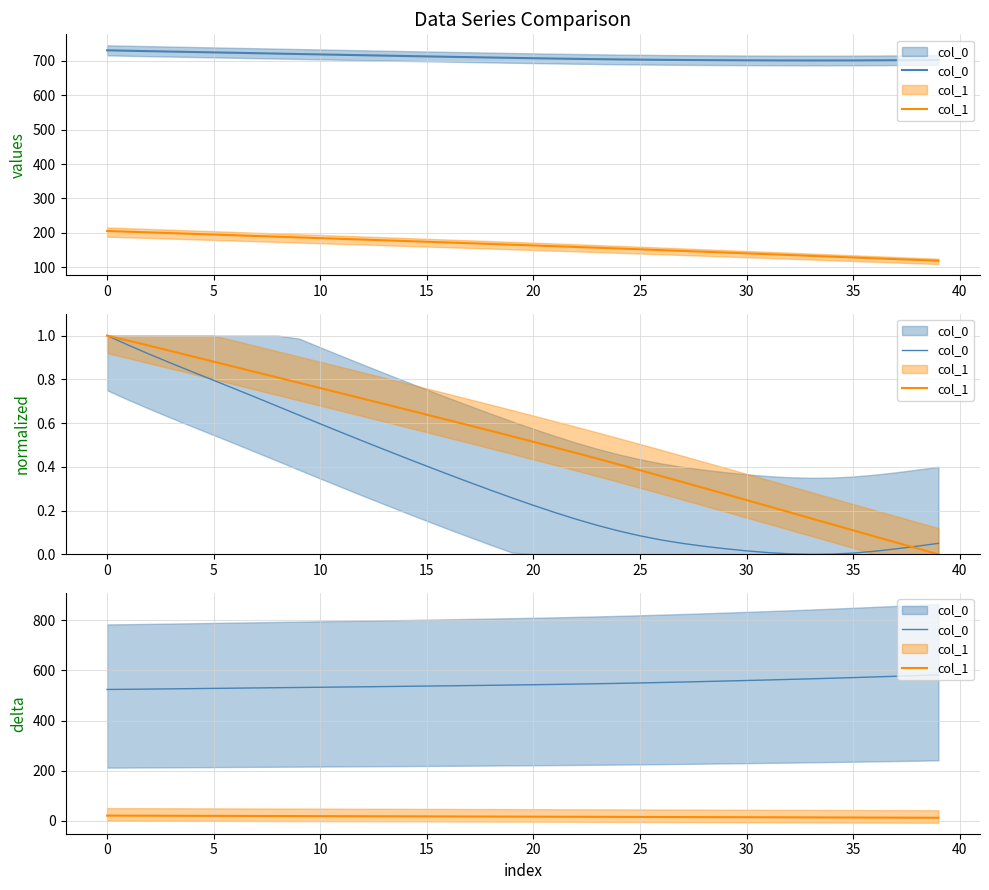

The col_0 series shows 179.9 at 34. True or false?

False